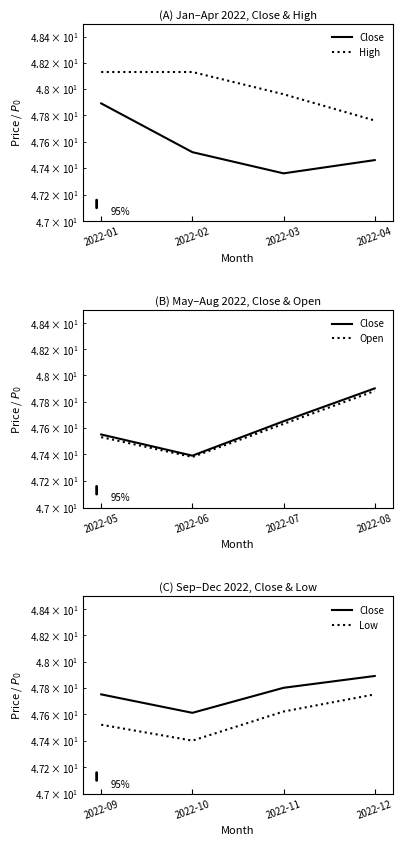

Rank the series by their maximum value, from lowest to highest.

Low, Open, Close, High